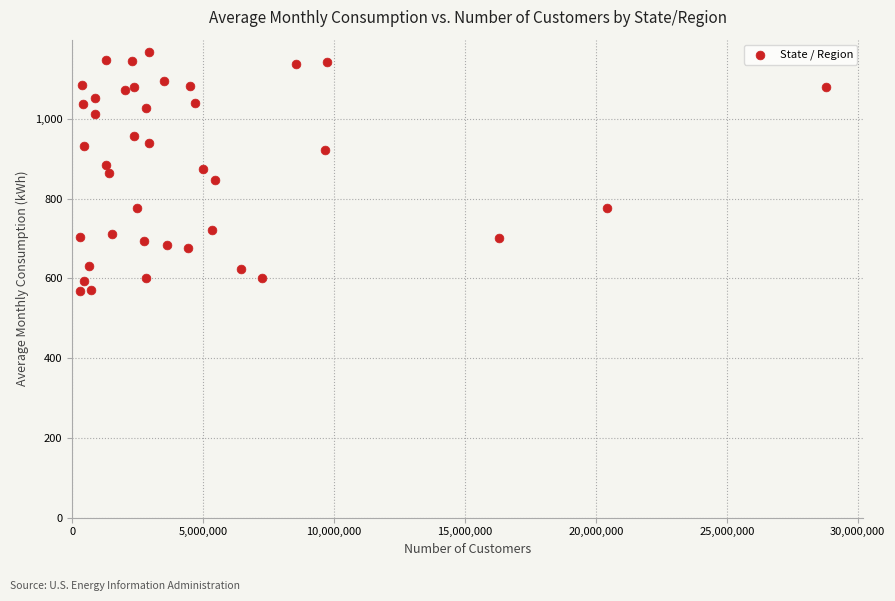

What is the range of X values (max minus min)?

28483166.0